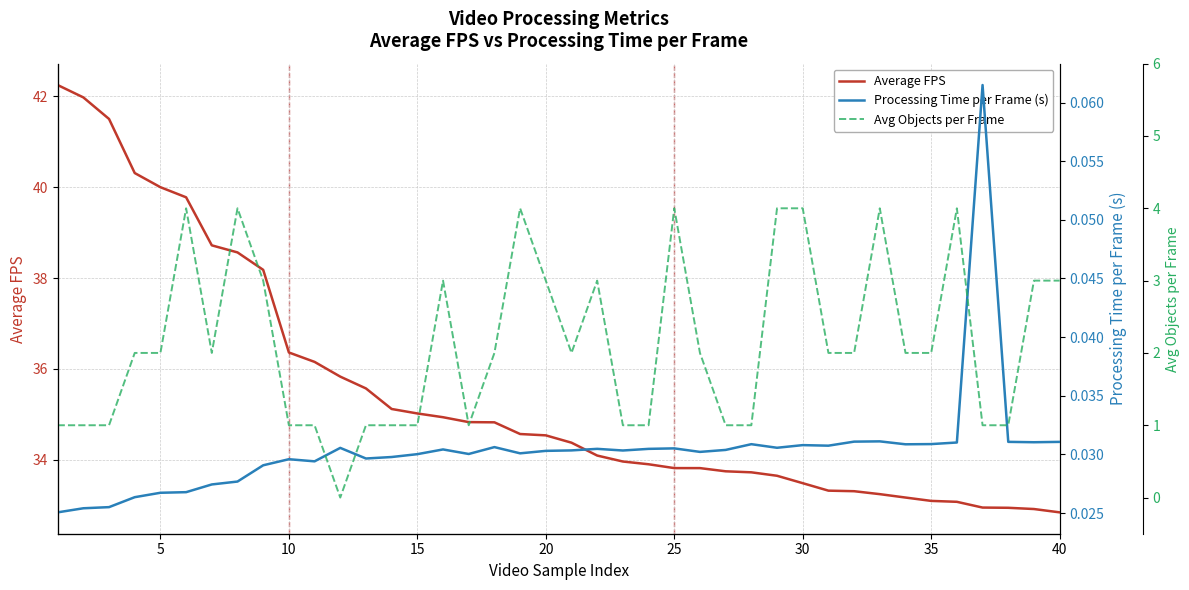

Rank the series by their maximum value, from lowest to highest.

Processing Time per Frame (s), Avg Objects per Frame, Average FPS